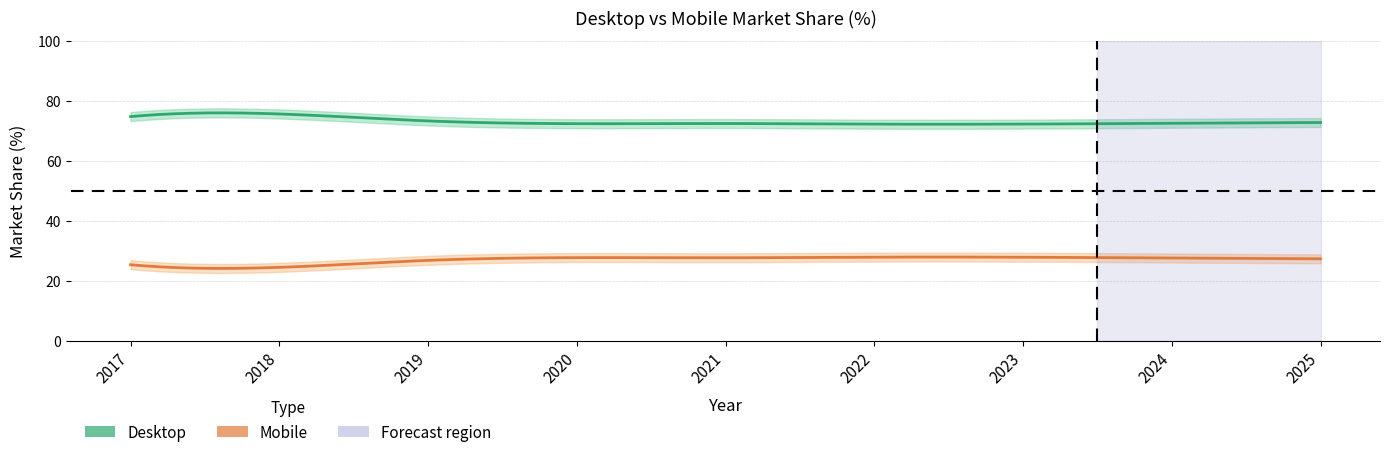

What is the lowest value of the Mobile series?

24.4